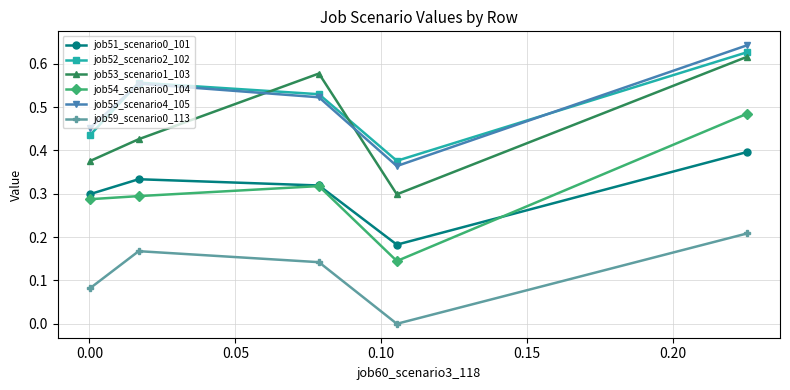

True or false: job51_scenario0_101 and job52_scenario2_102 intersect in this chart.

False